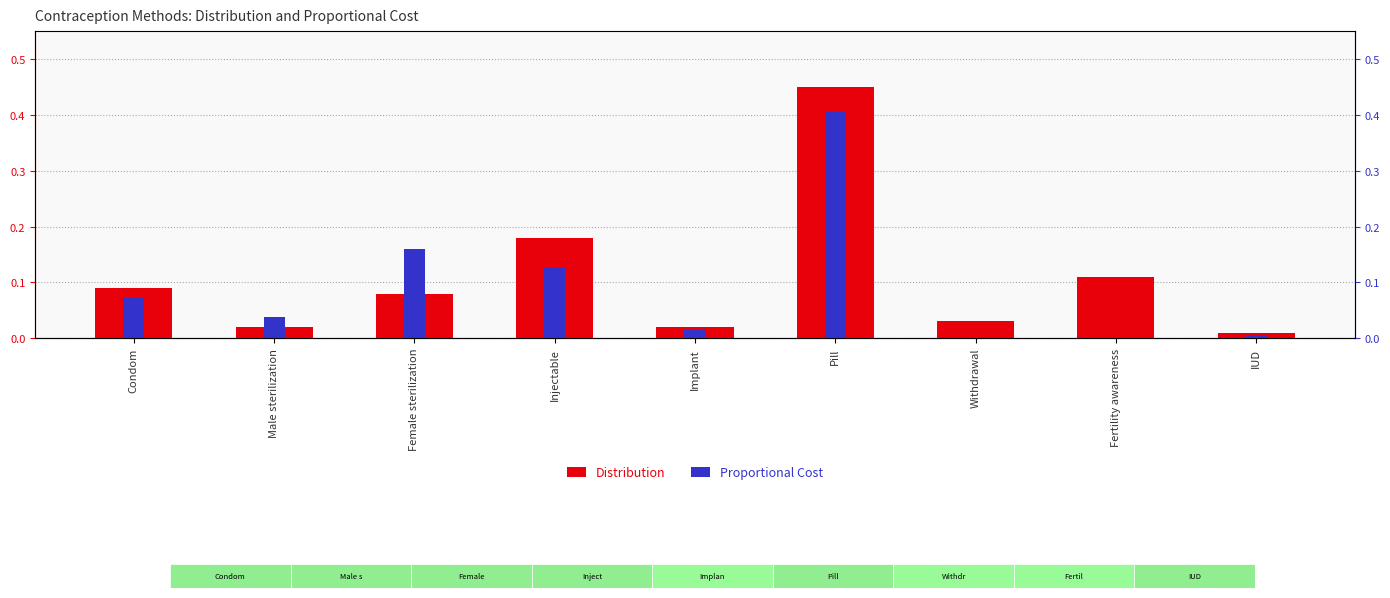

The value of Proportional Cost at IUD is 0.0. True or false?

True